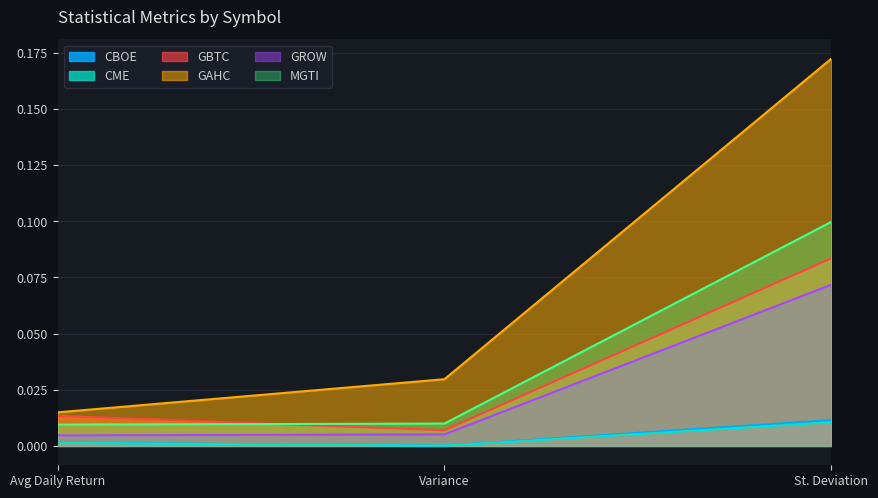

Rank the series at Variance from highest to lowest value.

GAHC, MGTI, GBTC, GROW, CBOE, CME